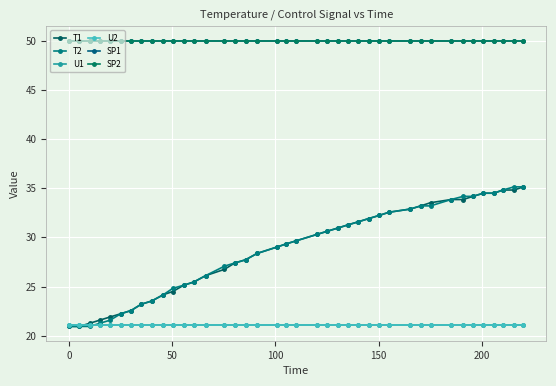

Is this an area chart (filled region under the line)?

No